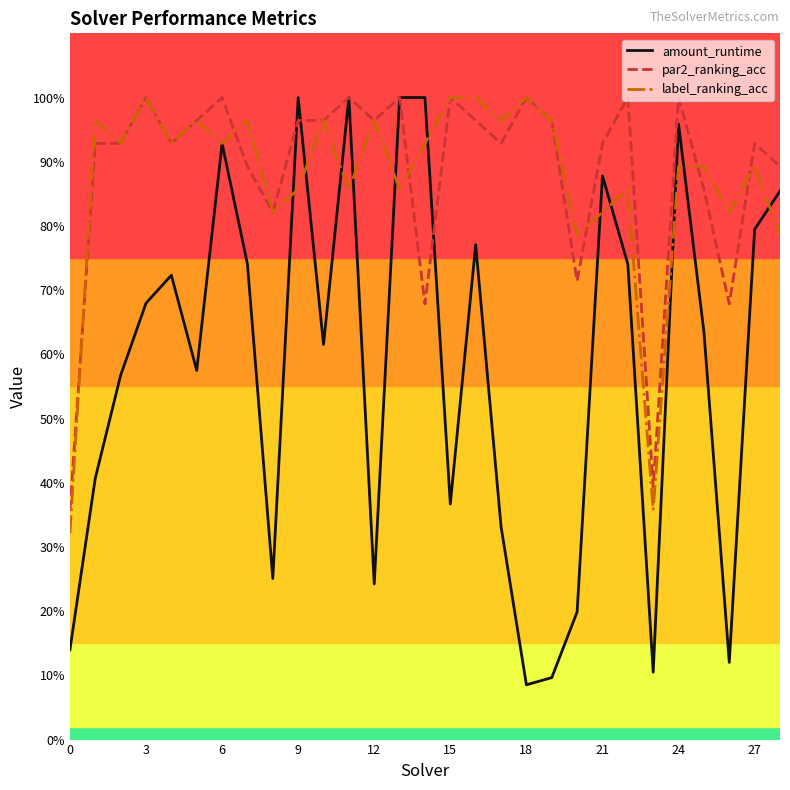

How many interior local valleys does the label_ranking_acc series have?

10